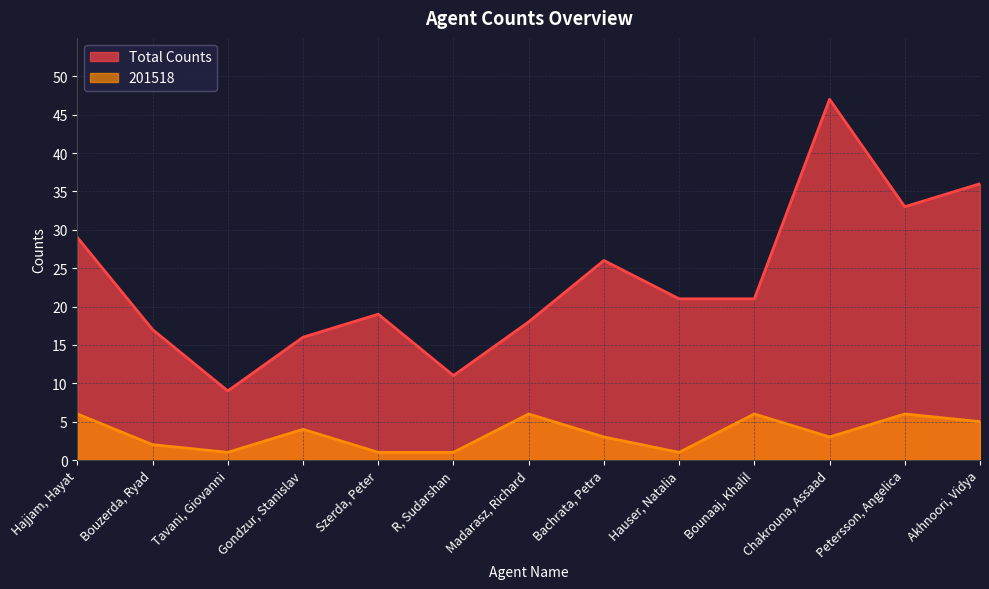

How many data points in 201518 are above 3?

6